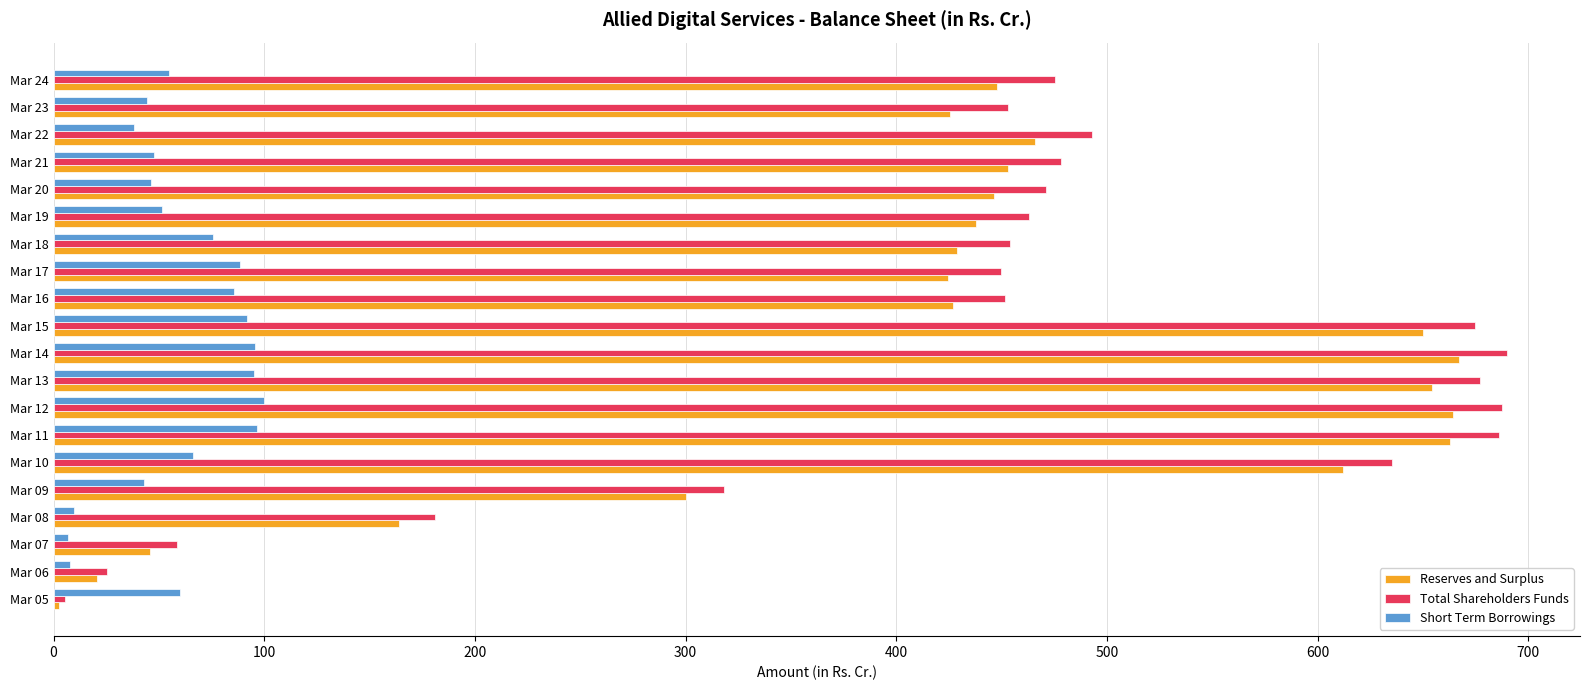

What is the maximum value shown in the chart?

690.0